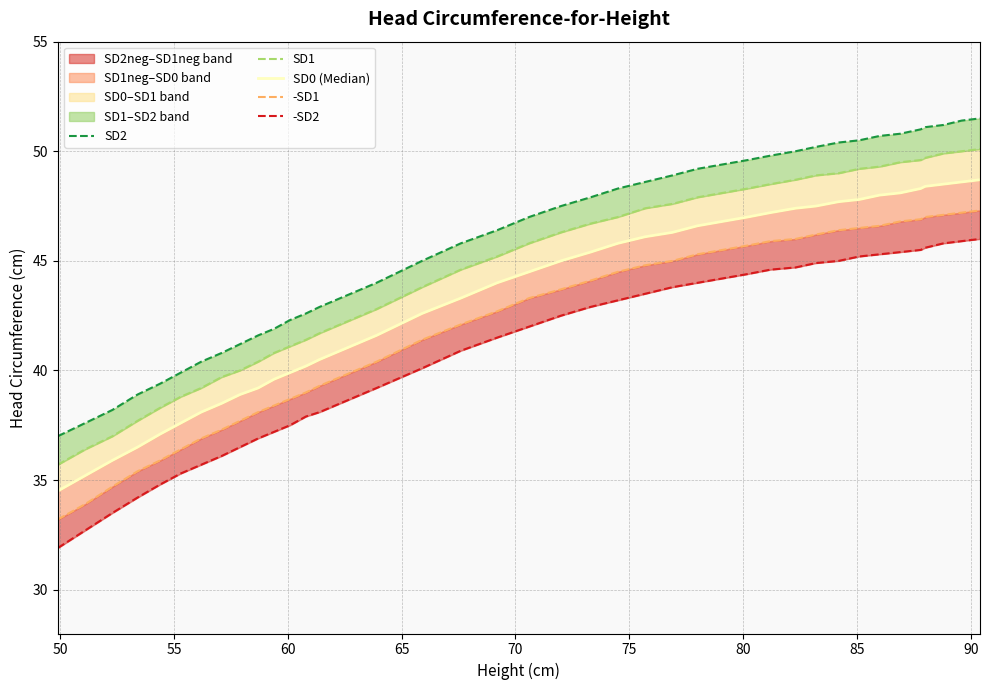

Rank the series by their maximum value, from highest to lowest.

SD2, SD1, SD0 (Median), -SD1, -SD2